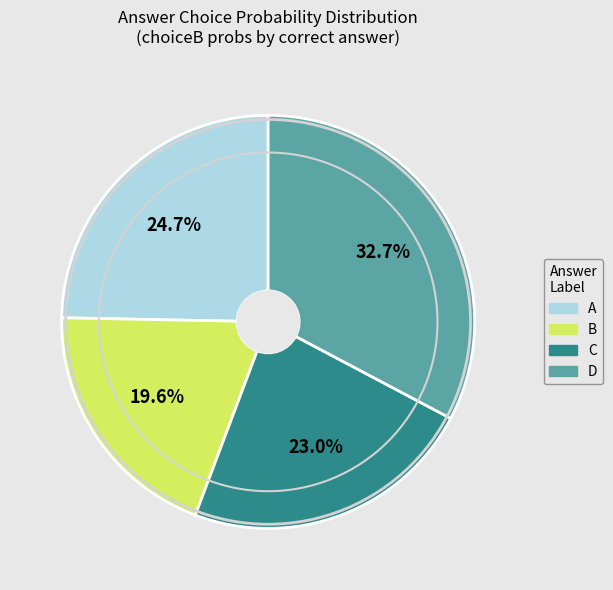

To the nearest percent, what is the average slice percentage?

25%